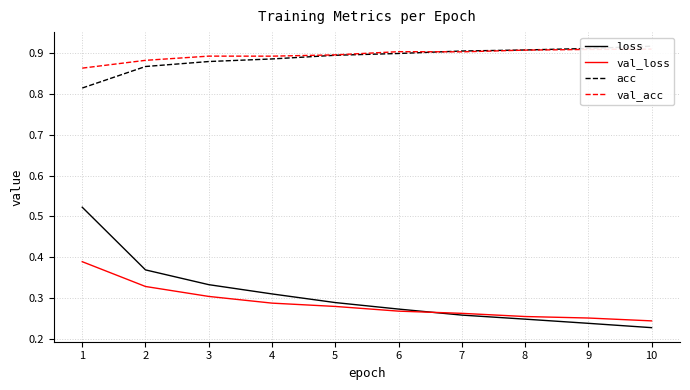

True or false: loss and val_acc cross at least once.

False